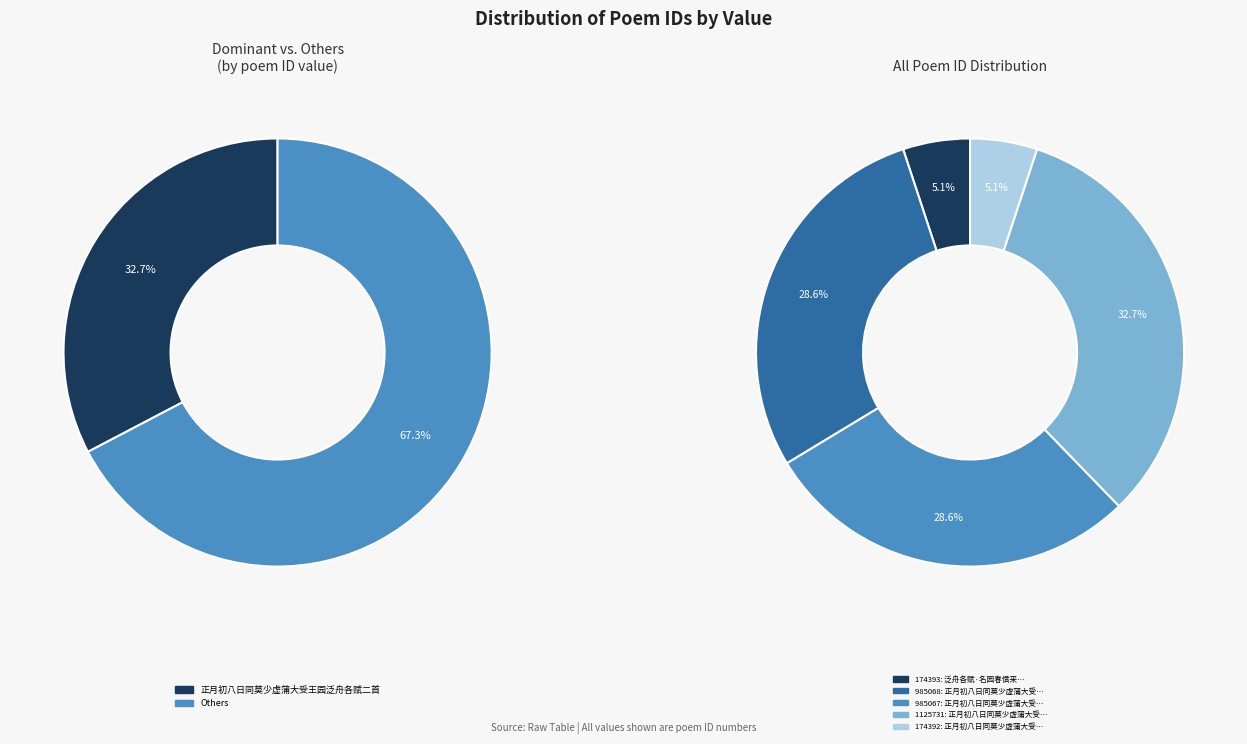

Which category has the smallest portion of the pie?

正月初八日同莫少虚蒲大受王园泛舟各赋